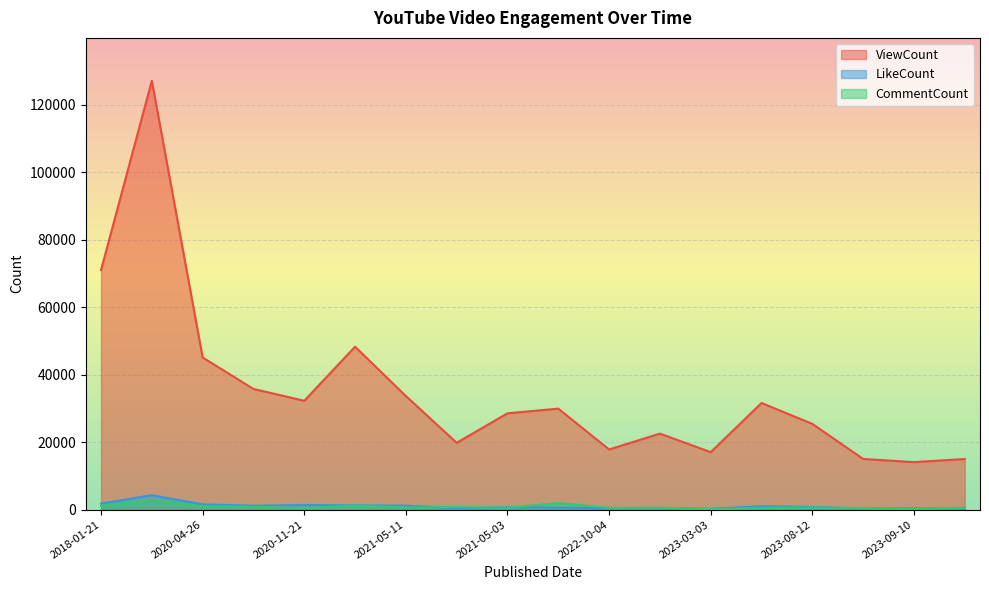

List the labels in order of LikeCount value, largest first.

2018-01-22, 2018-01-21, 2020-04-26, 2020-11-21, 2020-11-23, 2021-05-11, 2020-08-19, 2023-03-14, 2023-08-12, 2021-05-03, 2021-10-26, 2022-11-19, 2022-10-04, 2021-05-22, 2023-09-10, 2023-09-30, 2023-10-29, 2023-03-03